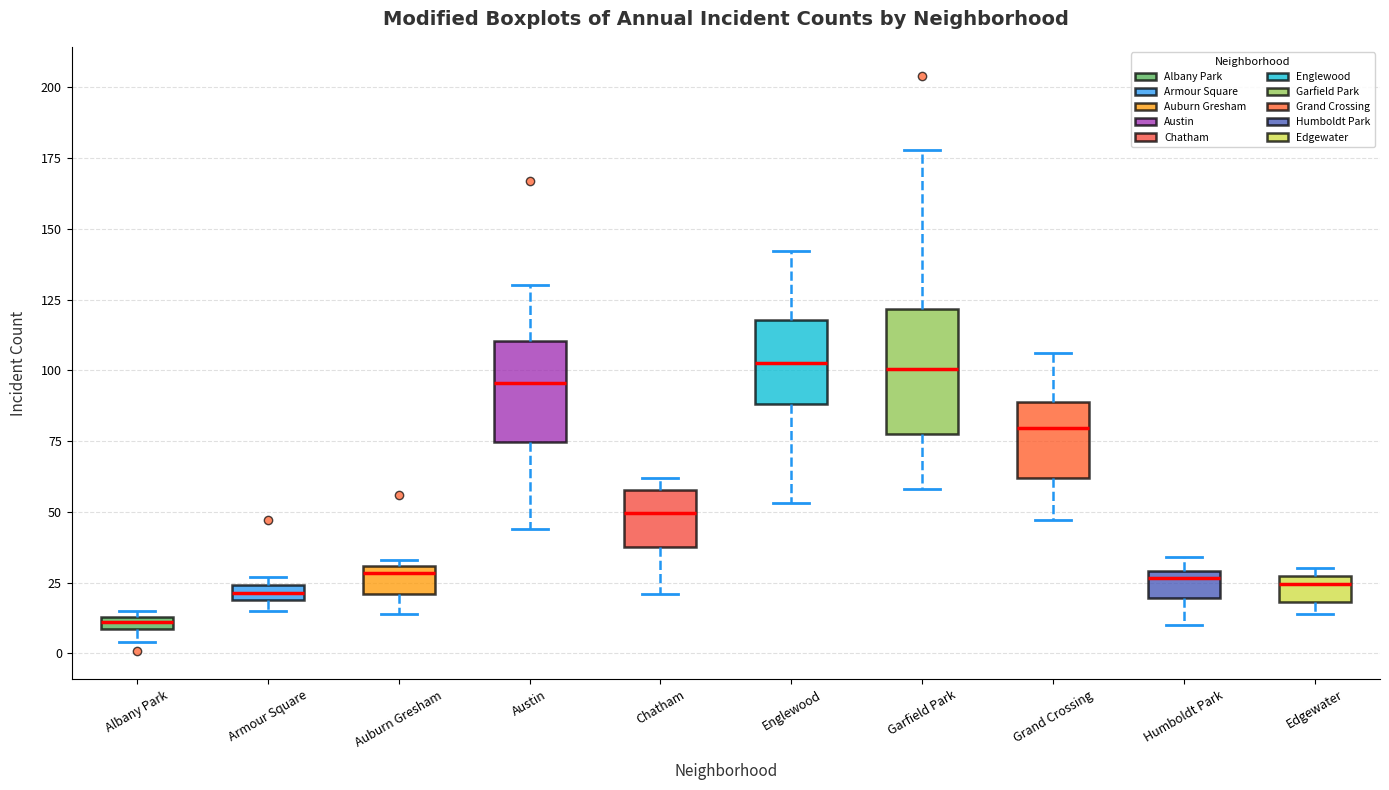

Where is the lower edge of the box for Armour Square on the y-axis? The values are not printed on the chart, so give them approximately, as read against the axis.

20